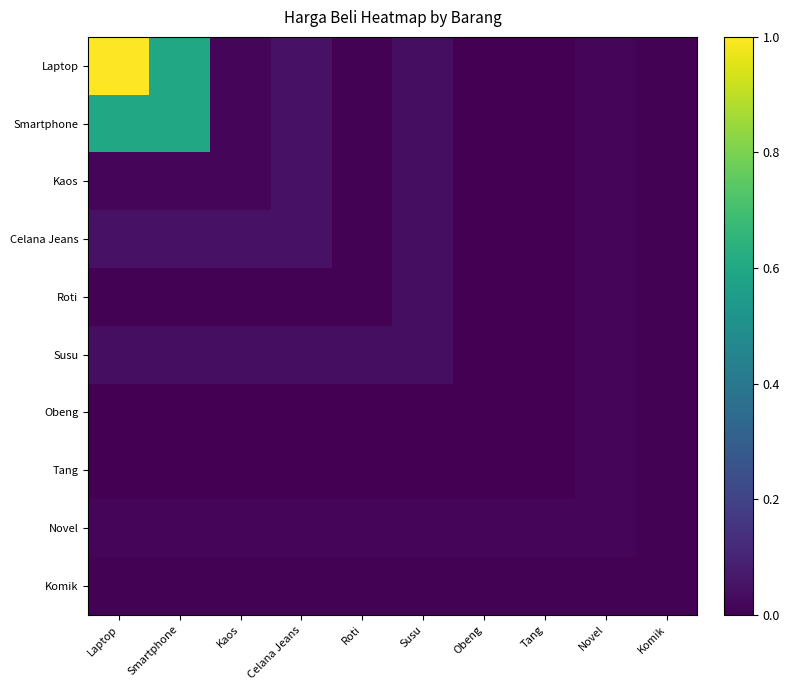

Which series has the largest total across all categories?

Laptop